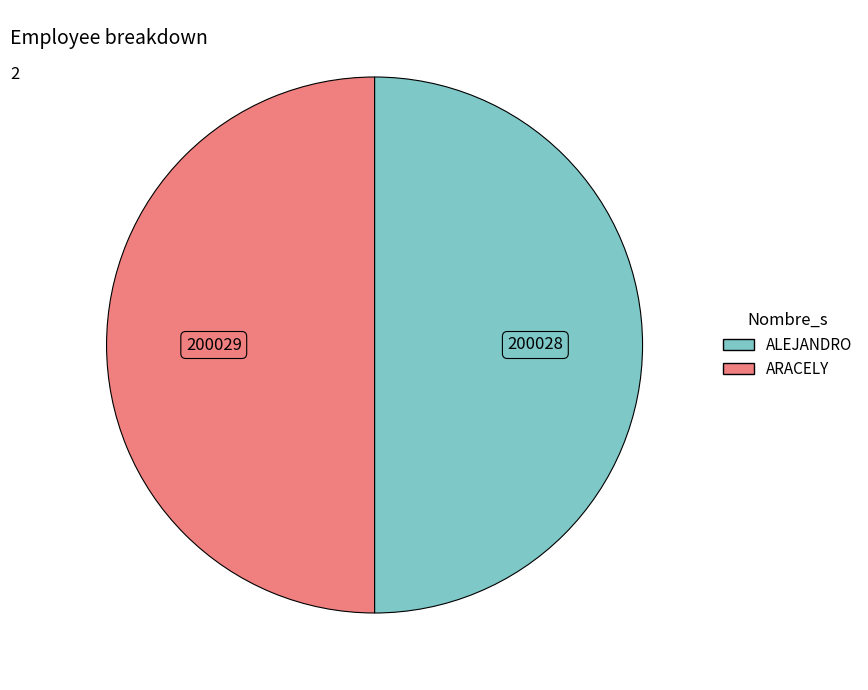

Combined, do ALEJANDRO and ARACELY account for over 50%?

Yes